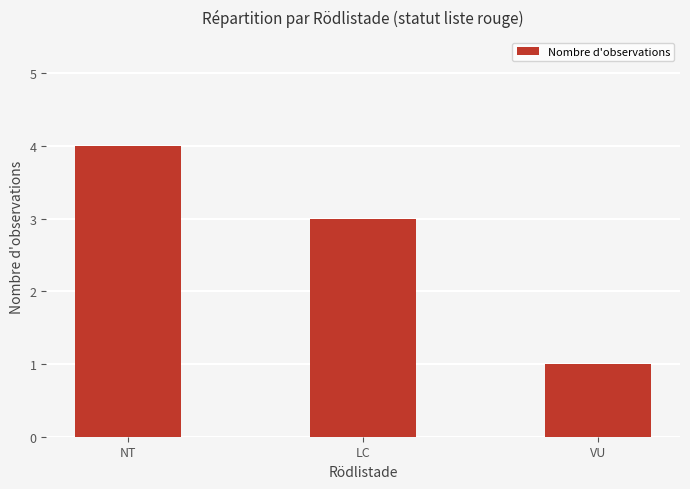

What is the sum of all values?

8